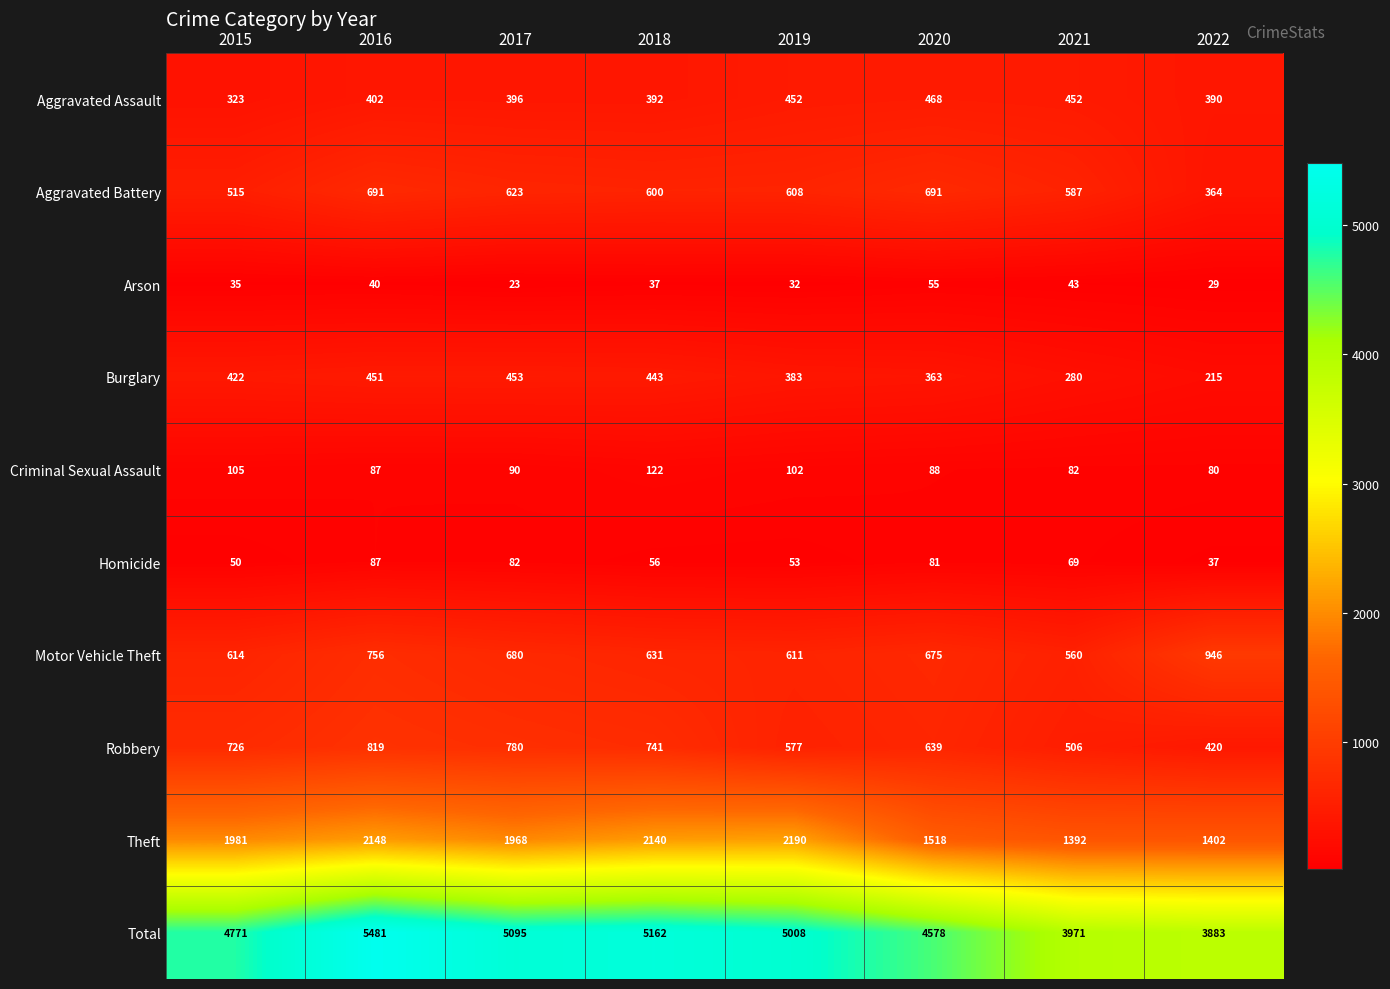

What is the difference between the highest and lowest values at 2021?

3928